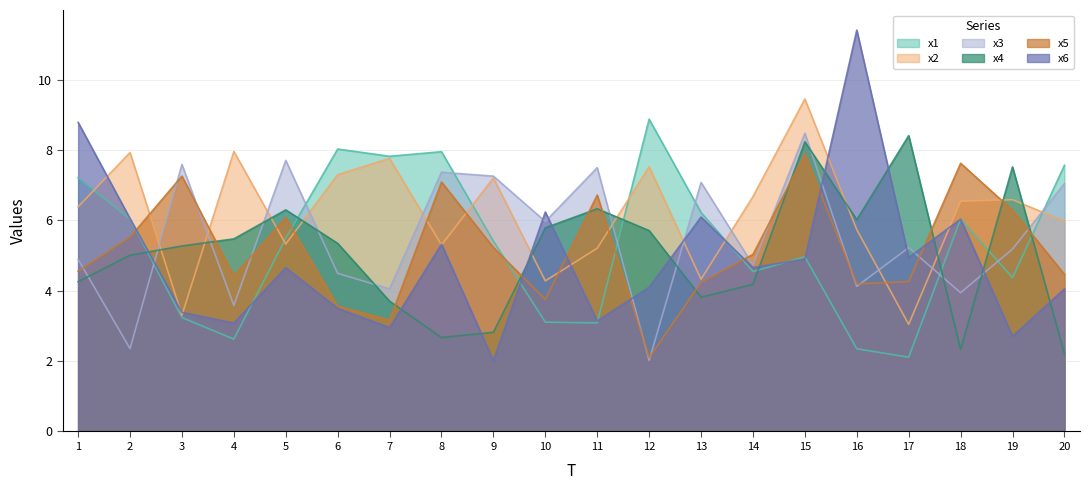

After their last crossing, which series has the higher values: x6 or x1?

x1